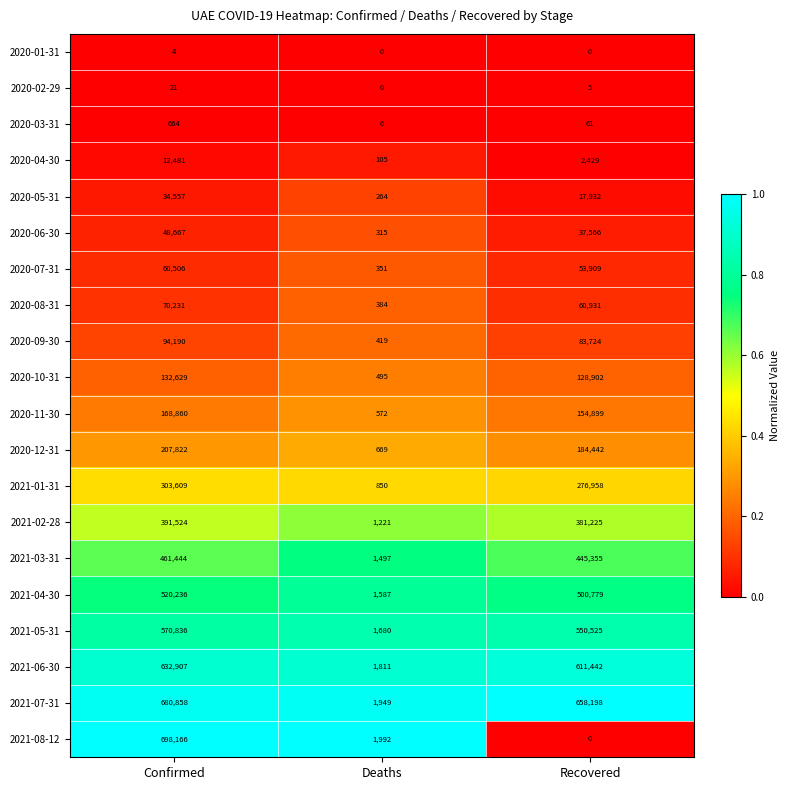

Which category has the highest value in the 2020-02-29 series?

Confirmed